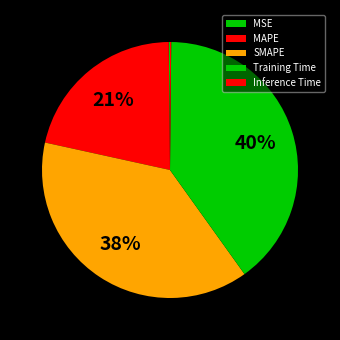

Approximately how many times larger is the value at Training Time compared to SMAPE?

1.0